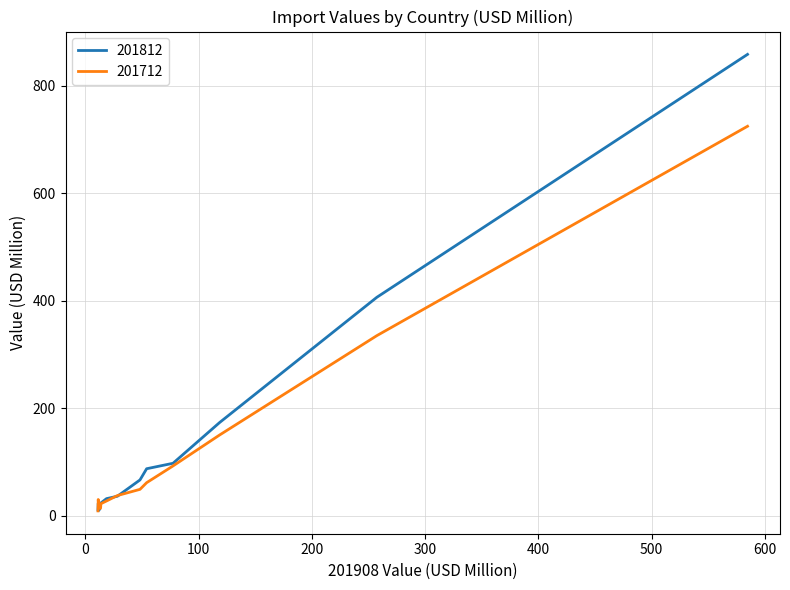

List the series in order of their peak value, lowest first.

201712, 201812